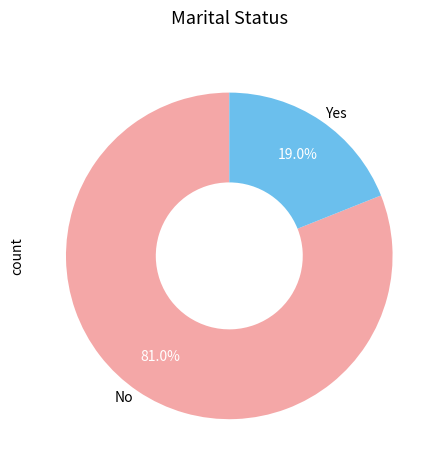

Which slice represents more than half of the pie?

No